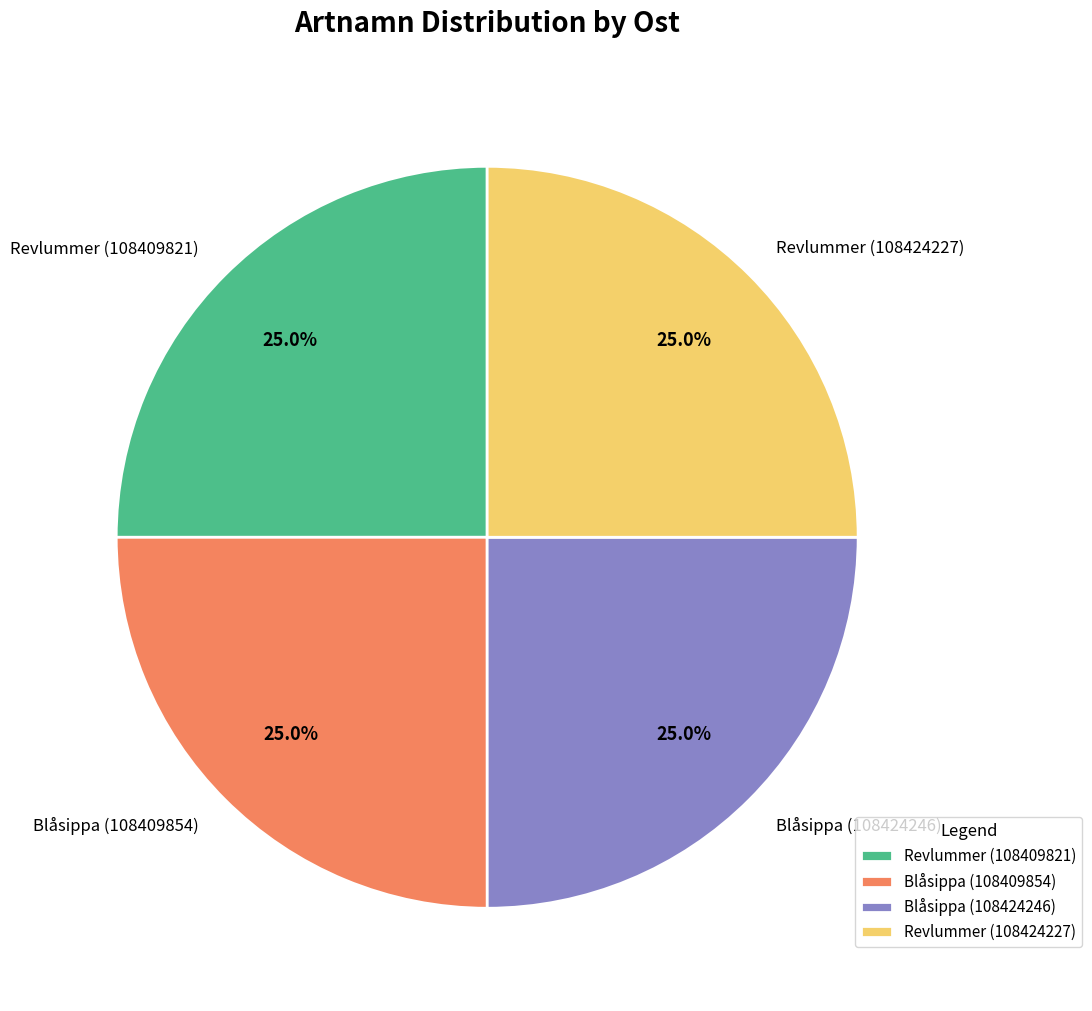

The Blåsippa (108409854) slice represents 12% of the pie. True or false?

False